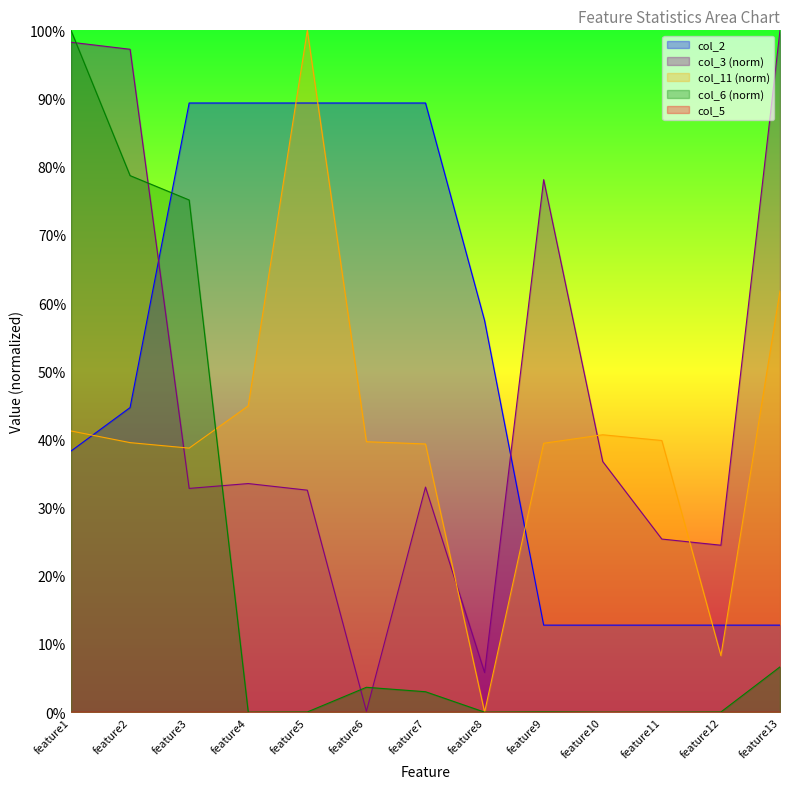

What is the value of the col_11 point at the 5th from the left?

1.0